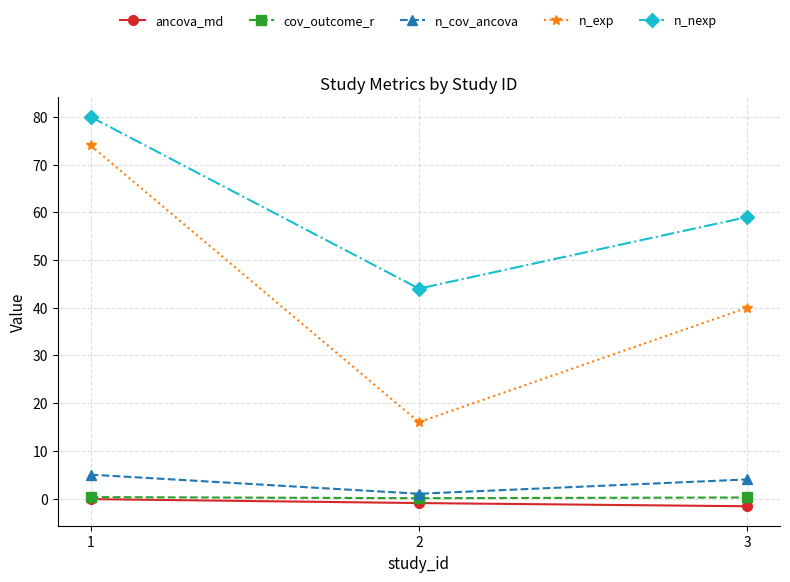

What is the sum of the n_cov_ancova values at 3 and 2?

5.0